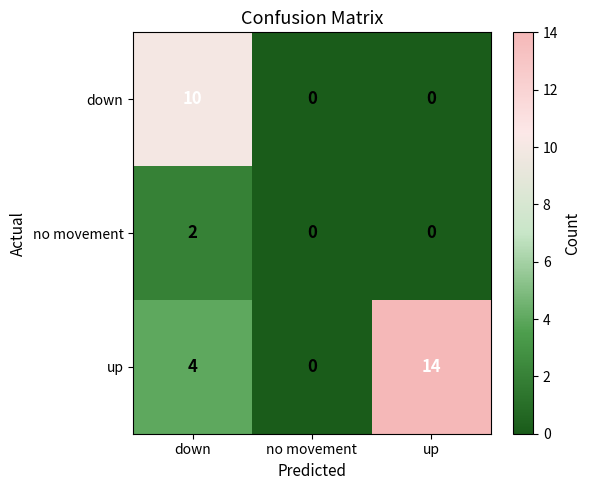

Rank the series by their maximum value, from lowest to highest.

no movement, down, up